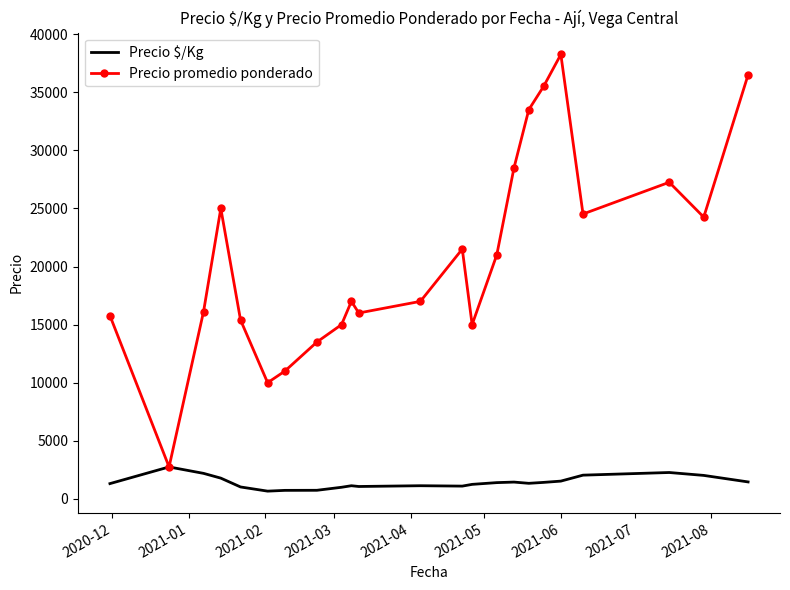

Which series has the largest total across all categories?

Precio promedio ponderado